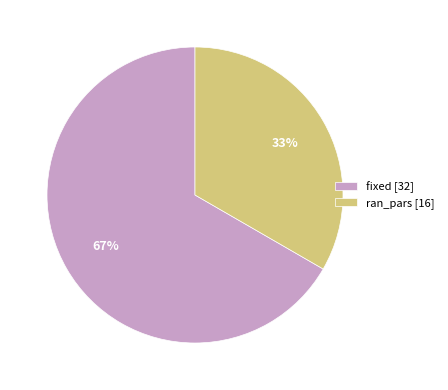

What is the ratio of the value at fixed to the value at ran_pars?

2.0